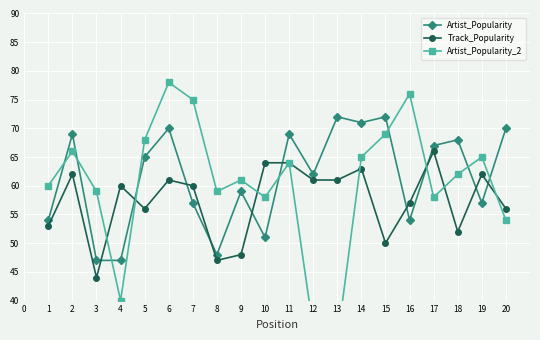

What is the difference between the maximum and minimum values in the Track_Popularity series?

22